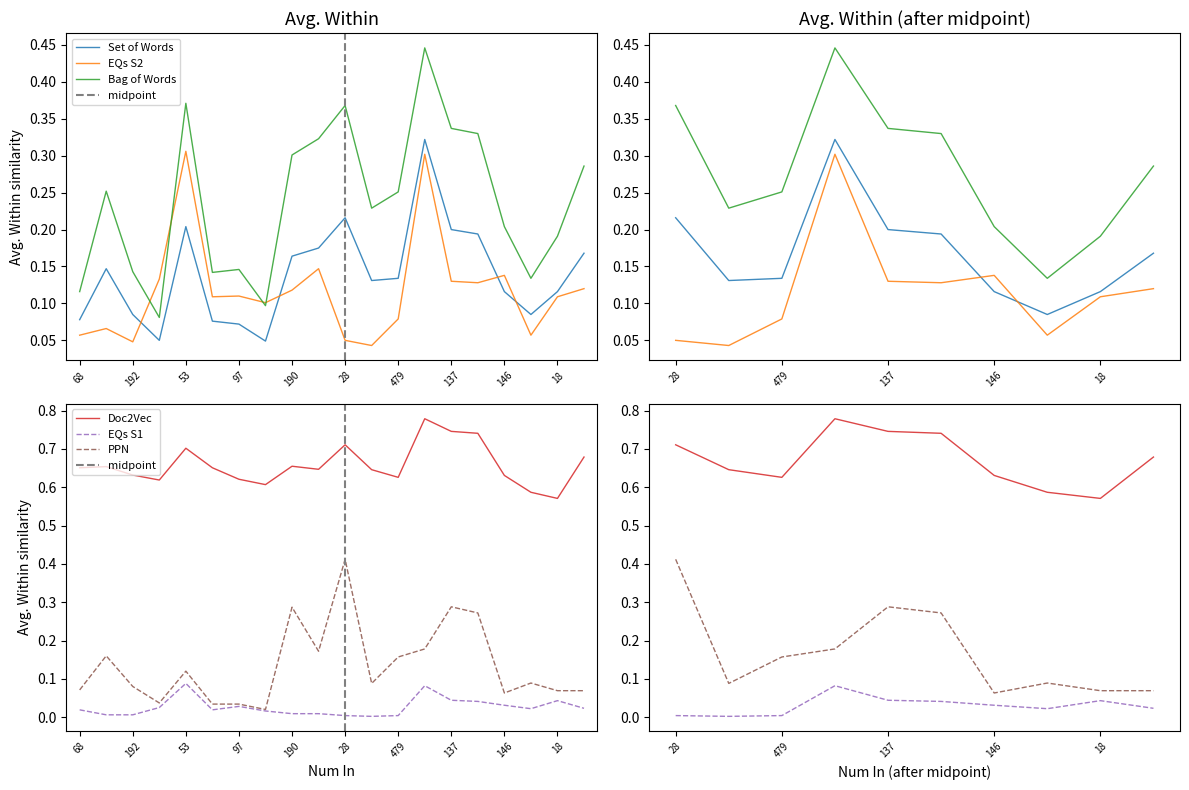

How many EQs S2 values are between 0 and 1?

20